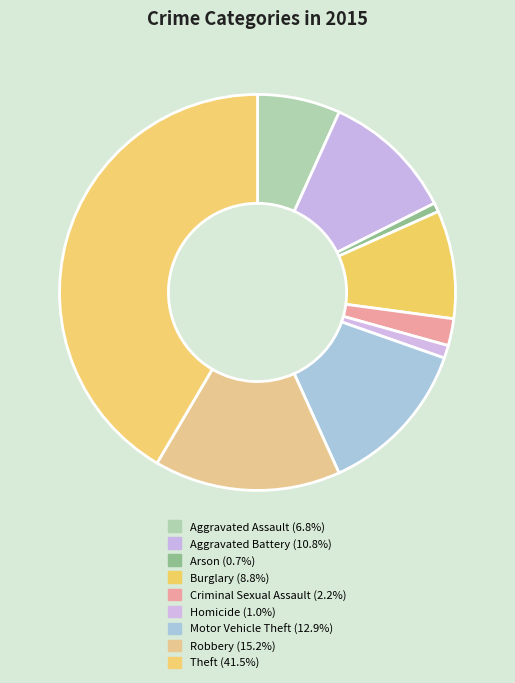

Count the number of slices in the pie.

9